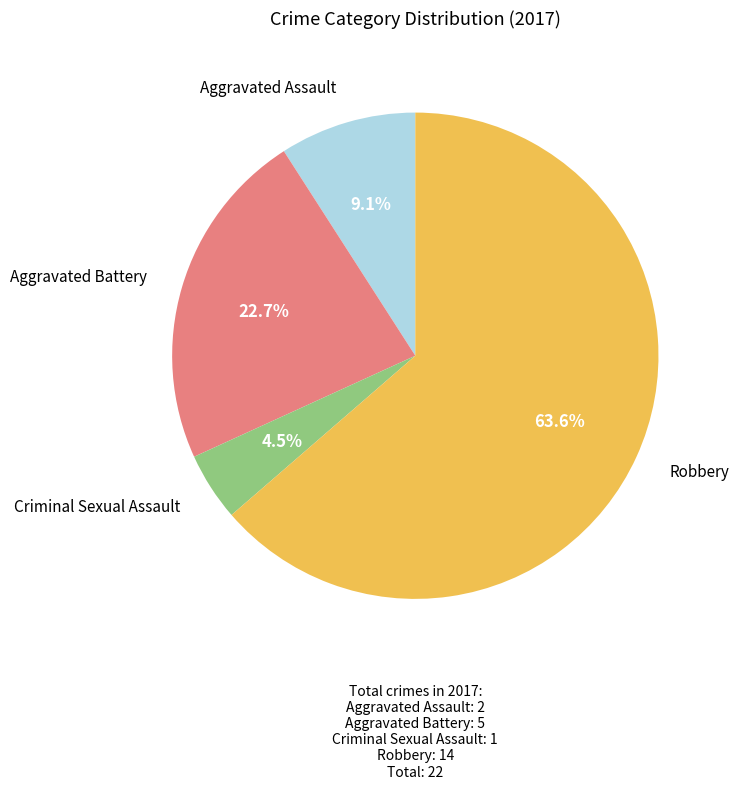

Does any single category account for the majority?

Yes